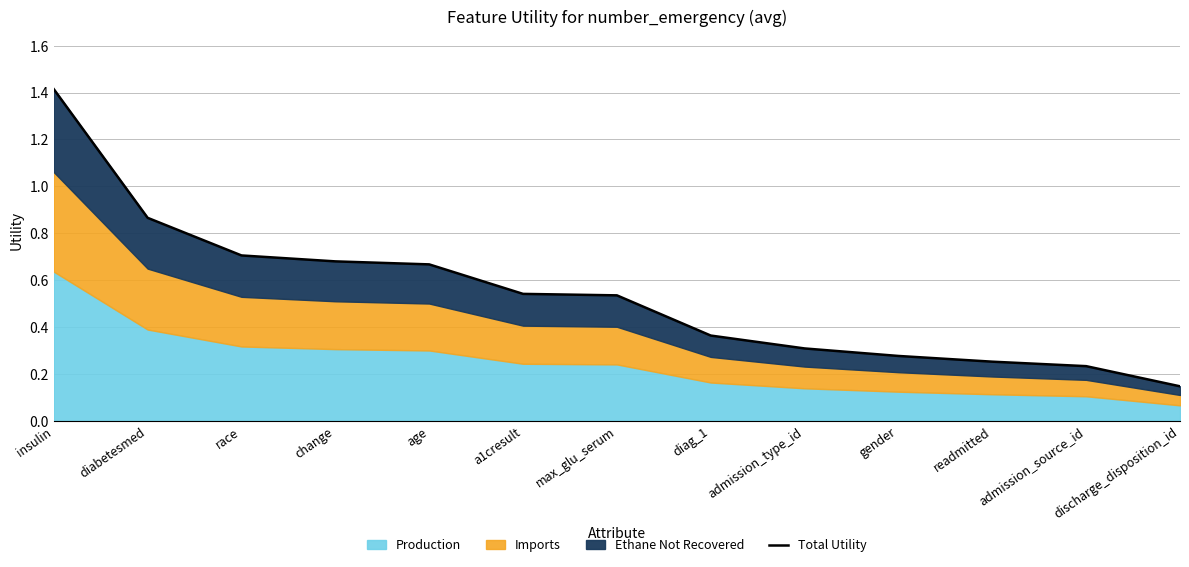

What is the smallest value displayed?

0.1